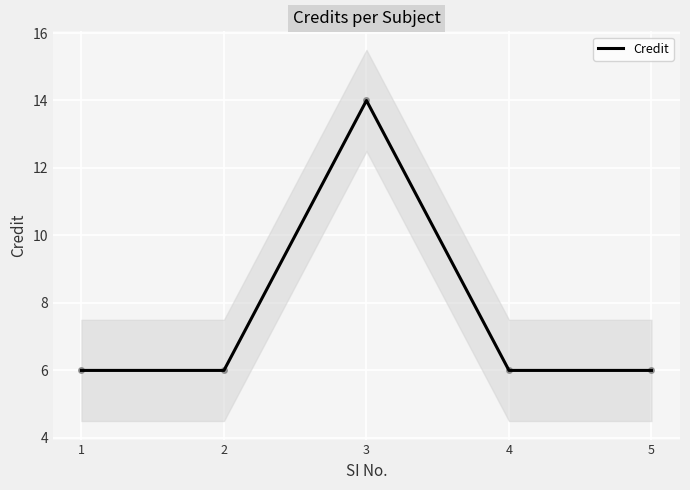

Reading left to right, list all the values displayed in this chart.

6	6	14	6	6